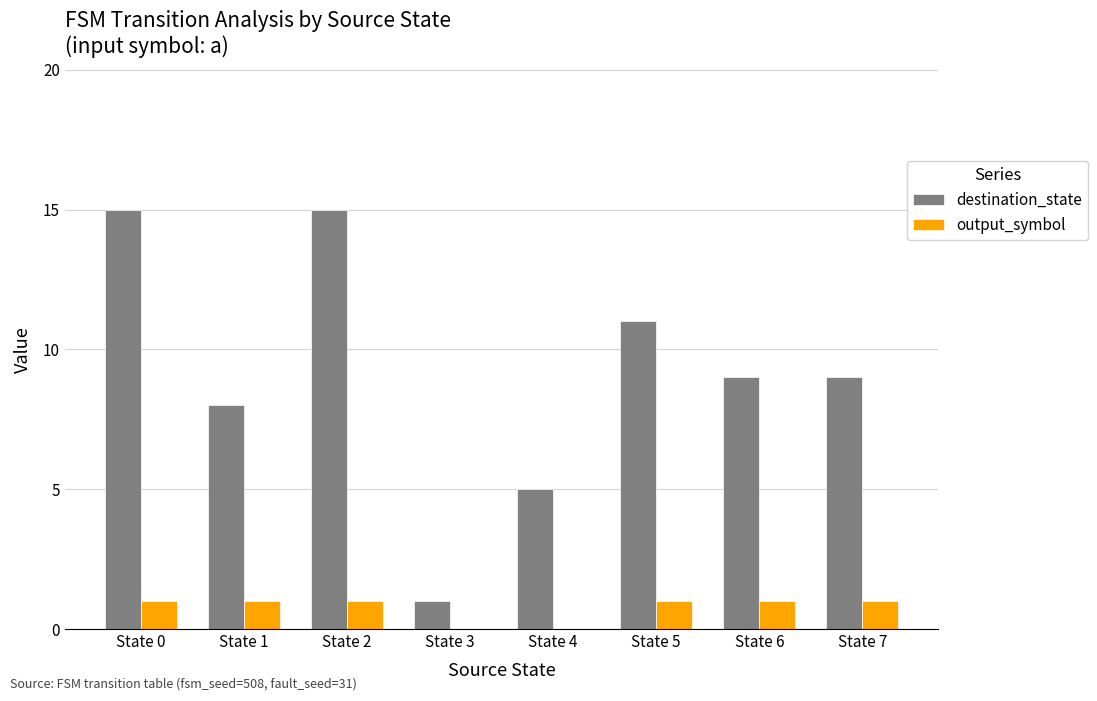

The output_symbol series shows 0 at State 5. True or false?

False